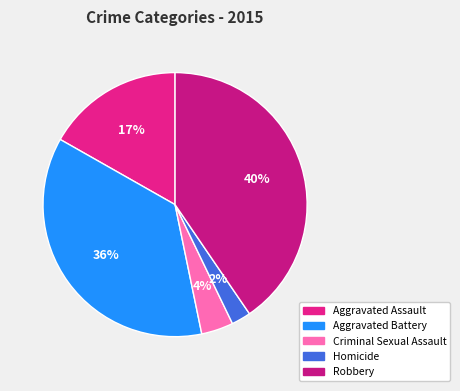

Does Criminal Sexual Assault represent more than half of the total?

No